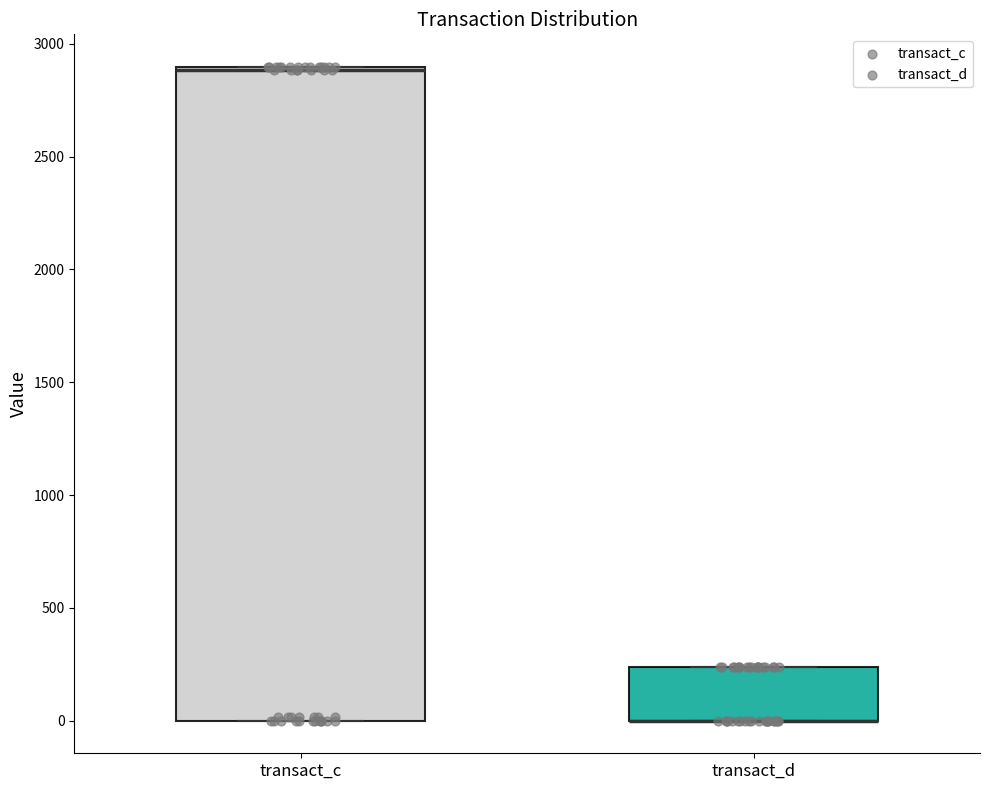

Reading left to right, read every box against the y-axis: the position of its median line, the range the box covers, and the ends of its whiskers. The values are not printed on the chart, so give them approximately, as read against the axis.

transact_c: median 2900, box 0 to 2900, whiskers 0 to 2900
transact_d: median 0 (drawn on the box's lower edge), box 0 to 250, whiskers 0 to 250